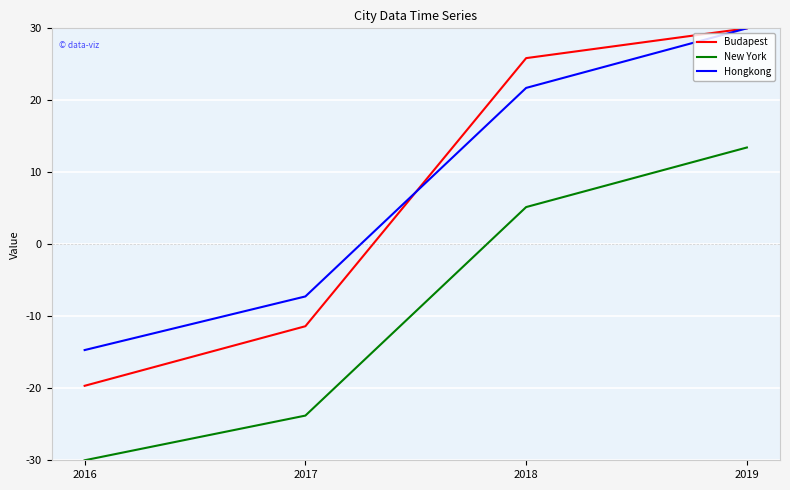

What is the average value of the Budapest series?

6.2